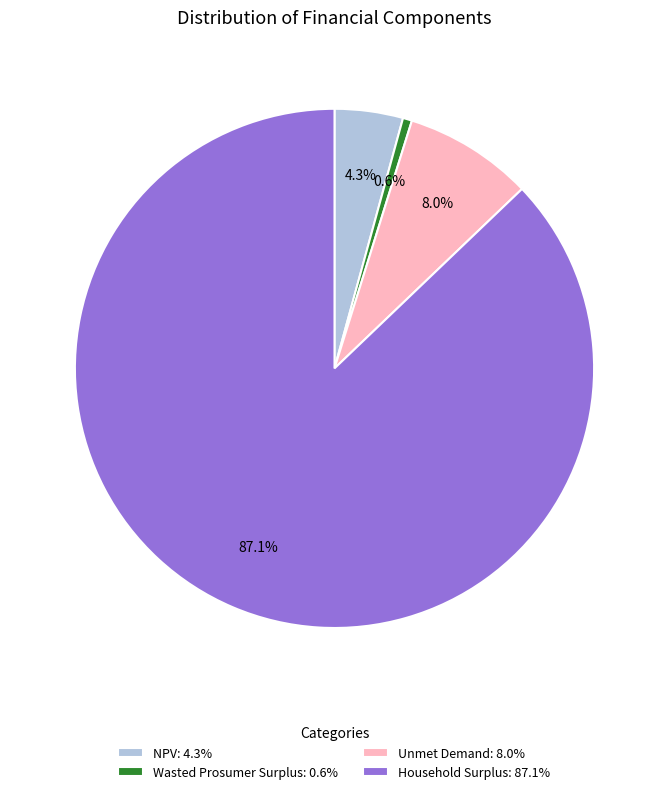

Does any single category account for the majority?

Yes